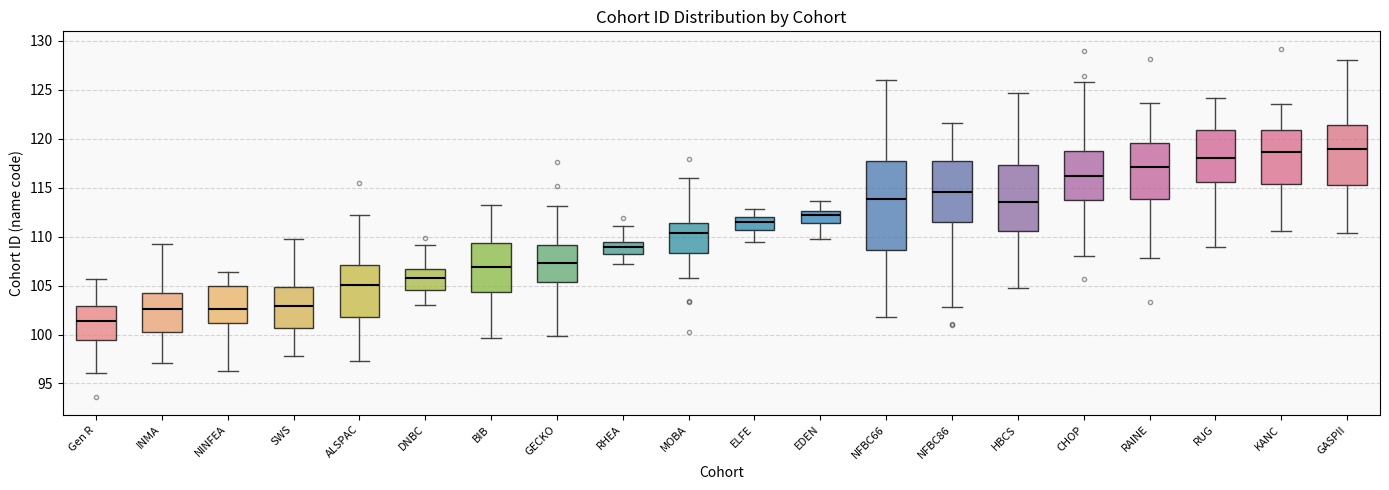

Reading left to right, read every box against the y-axis: the position of its median line, the range the box covers, and the ends of its whiskers. The values are not printed on the chart, so give them approximately, as read against the axis.

Gen R: median 101.5, box 99.5 to 103.0, whiskers 96.0 to 105.5
INMA: median 102.5, box 100.5 to 104.0, whiskers 97.0 to 109.5
NINFEA: median 102.5, box 101.0 to 105.0, whiskers 96.5 to 106.5
SWS: median 103.0, box 100.5 to 105.0, whiskers 98.0 to 110.0
ALSPAC: median 105.0, box 102.0 to 107.0, whiskers 97.5 to 112.0
DNBC: median 106.0, box 104.5 to 106.5, whiskers 103.0 to 109.0
BIB: median 107.0, box 104.5 to 109.5, whiskers 99.5 to 113.0
GECKO: median 107.5, box 105.5 to 109.0, whiskers 100.0 to 113.0
RHEA: median 109.0, box 108.0 to 109.5, whiskers 107.0 to 111.0
MOBA: median 110.5, box 108.5 to 111.5, whiskers 106.0 to 116.0
ELFE: median 111.5, box 110.5 to 112.0, whiskers 109.5 to 113.0
EDEN: median 112.5 (just below the box's upper edge), box 111.5 to 112.5, whiskers 109.5 to 113.5
NFBC66: median 114.0, box 108.5 to 117.5, whiskers 102.0 to 126.0
NFBC86: median 114.5, box 111.5 to 117.5, whiskers 103.0 to 121.5
HBCS: median 113.5, box 110.5 to 117.5, whiskers 104.5 to 124.5
CHOP: median 116.0, box 114.0 to 119.0, whiskers 108.0 to 126.0
RAINE: median 117.0, box 114.0 to 119.5, whiskers 108.0 to 123.5
RUG: median 118.0, box 115.5 to 121.0, whiskers 109.0 to 124.0
KANC: median 118.5, box 115.5 to 121.0, whiskers 110.5 to 123.5
GASPII: median 119.0, box 115.5 to 121.5, whiskers 110.5 to 128.0